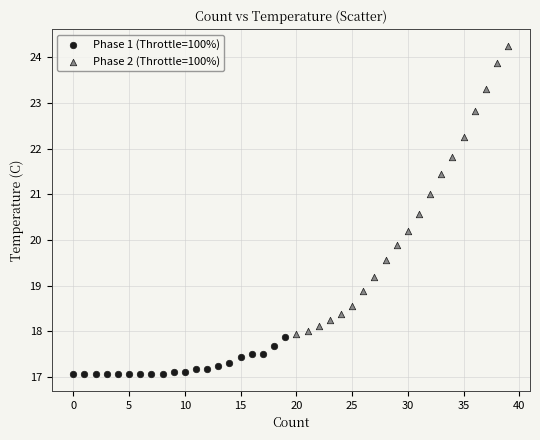

What are all the series names shown in the legend?

Phase 1 (Throttle=100%), Phase 2 (Throttle=100%)